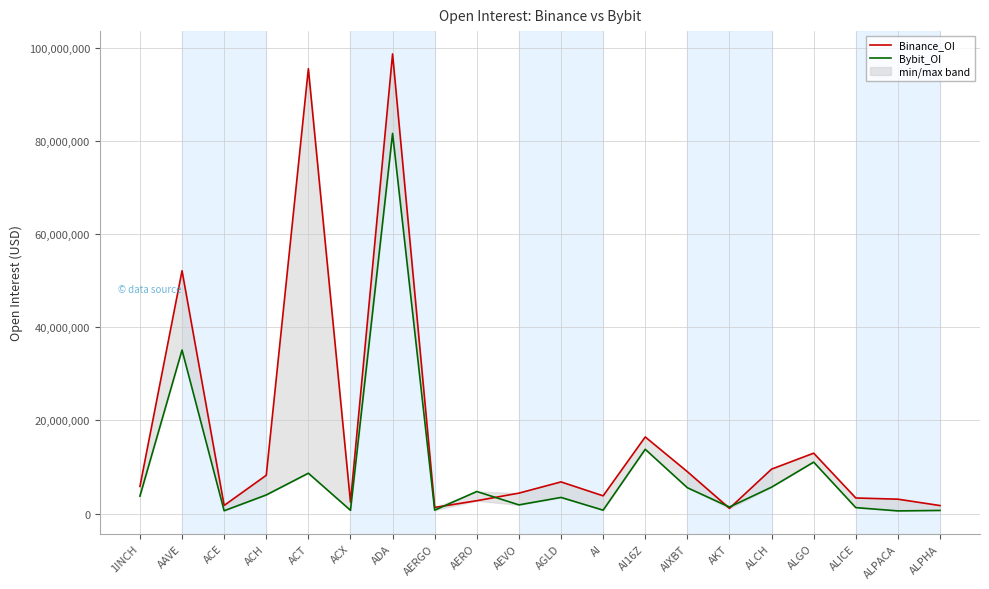

The value of Binance_OI at AI16Z is 28056211. True or false?

False